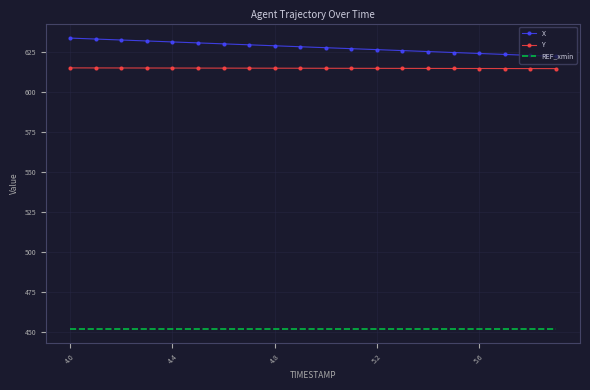

What is the maximum value shown in the chart?

633.4